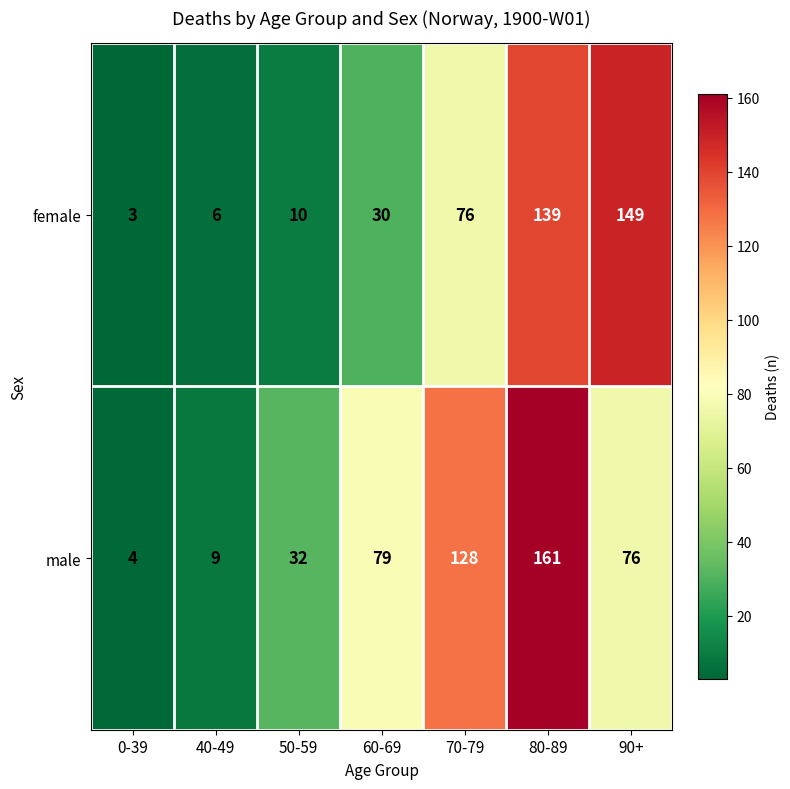

Reading right to left, extract all data points from this chart.

female: 149	139	76	30	10	6	3
male: 76	161	128	79	32	9	4